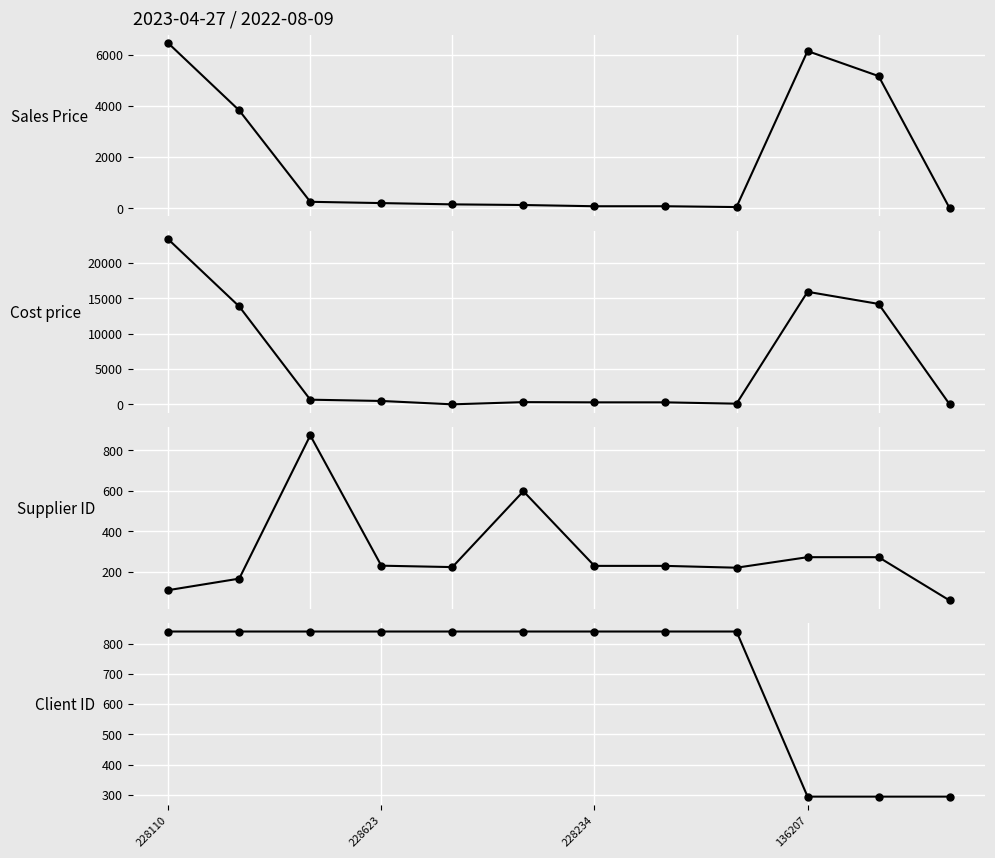

What is the spread (max minus min) of values at 8?

785.0